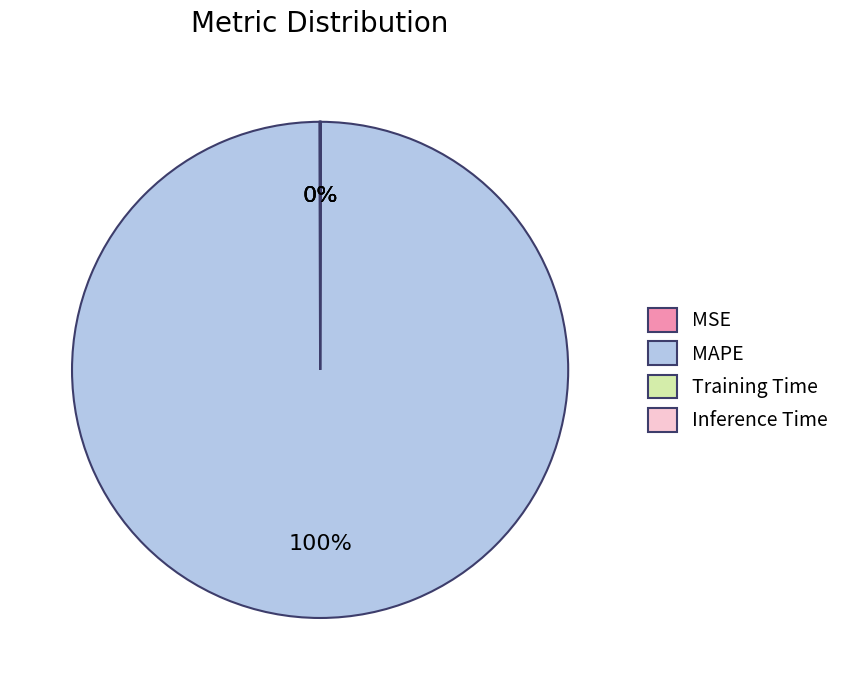

Does any single category account for the majority?

Yes